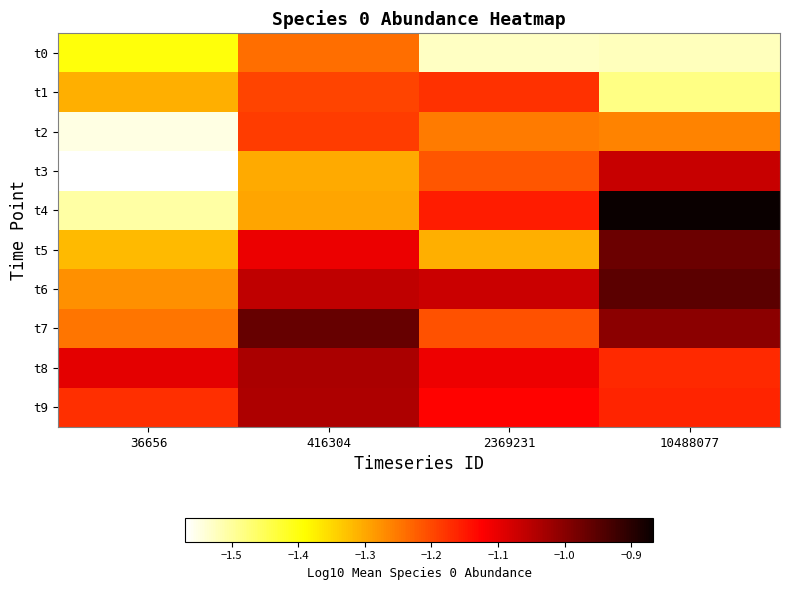

At which category does the chart reach its peak across all series?

10488077